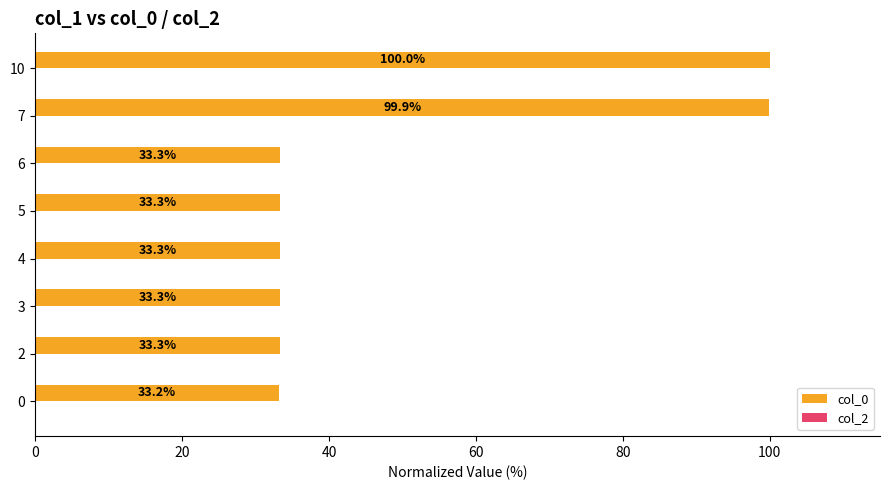

What is the sum of all values?

399.6